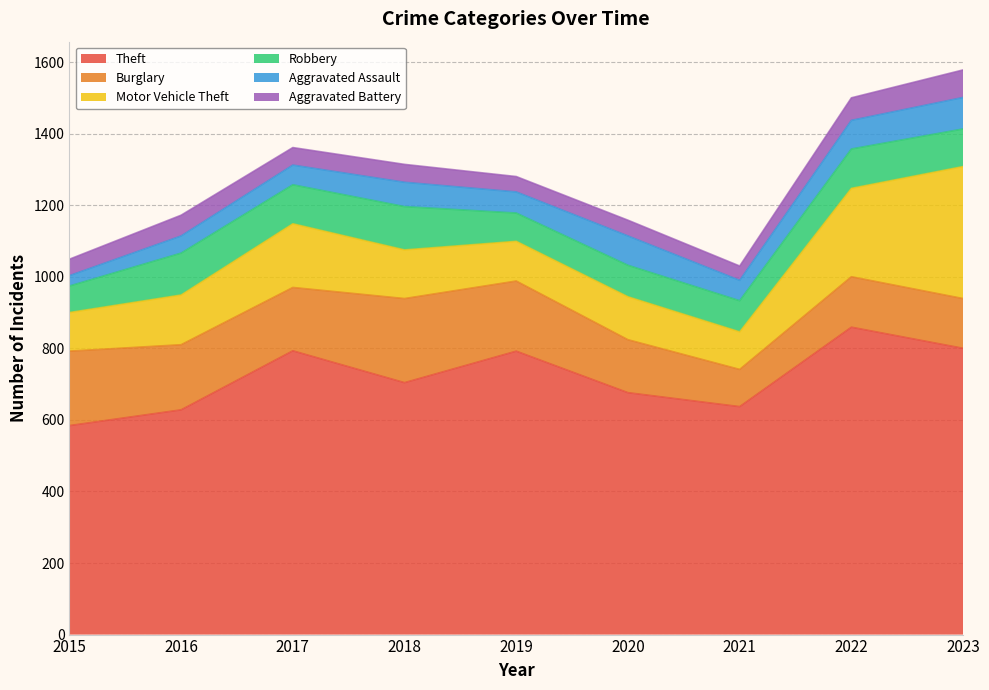

Is it true that Motor Vehicle Theft equals 369 at 2023?

True